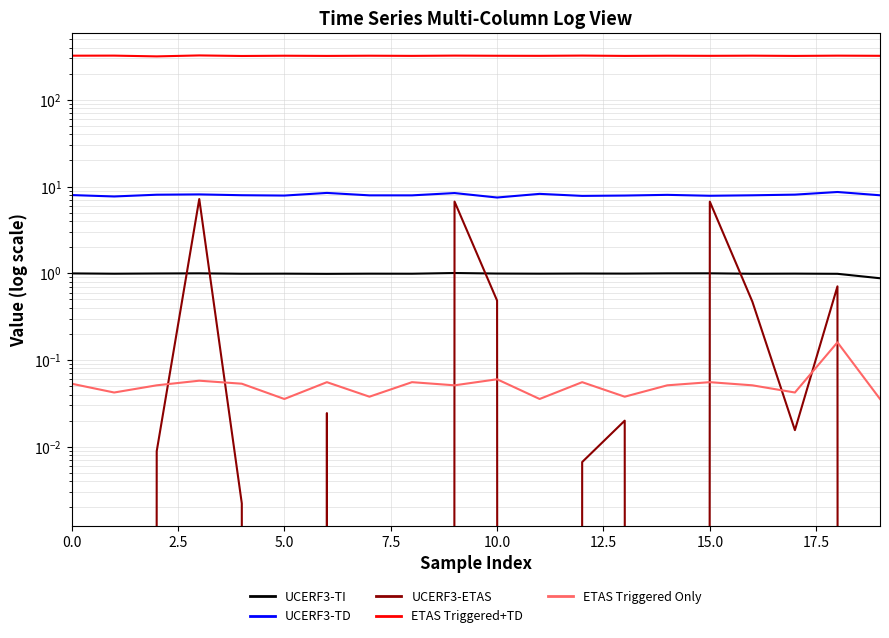

What is the difference between the UCERF3-ETAS values at 13 and 15?

6.7